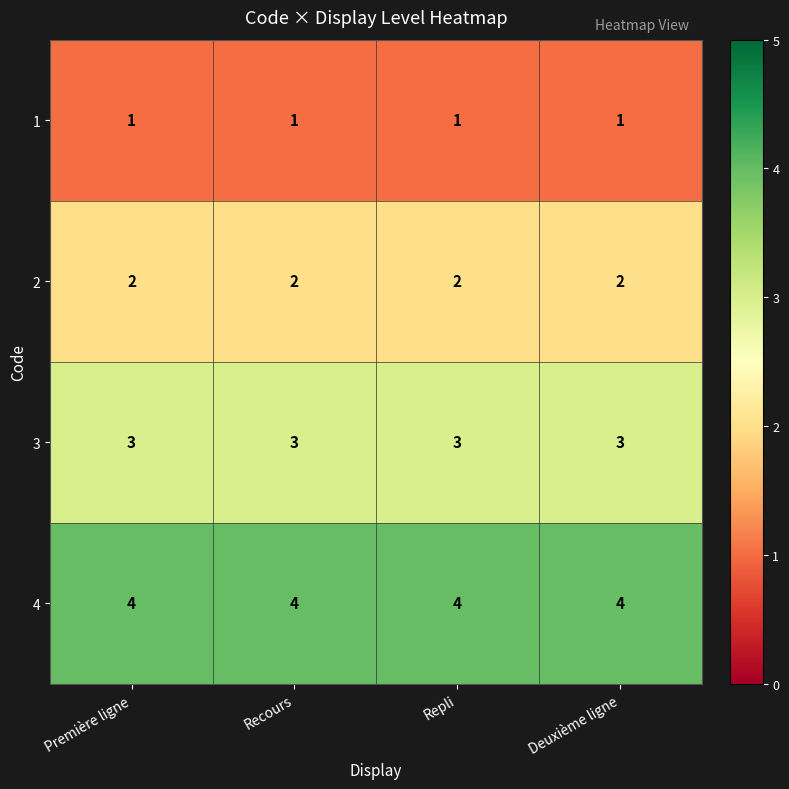

Is it true that 1 equals 1 at Première ligne?

True